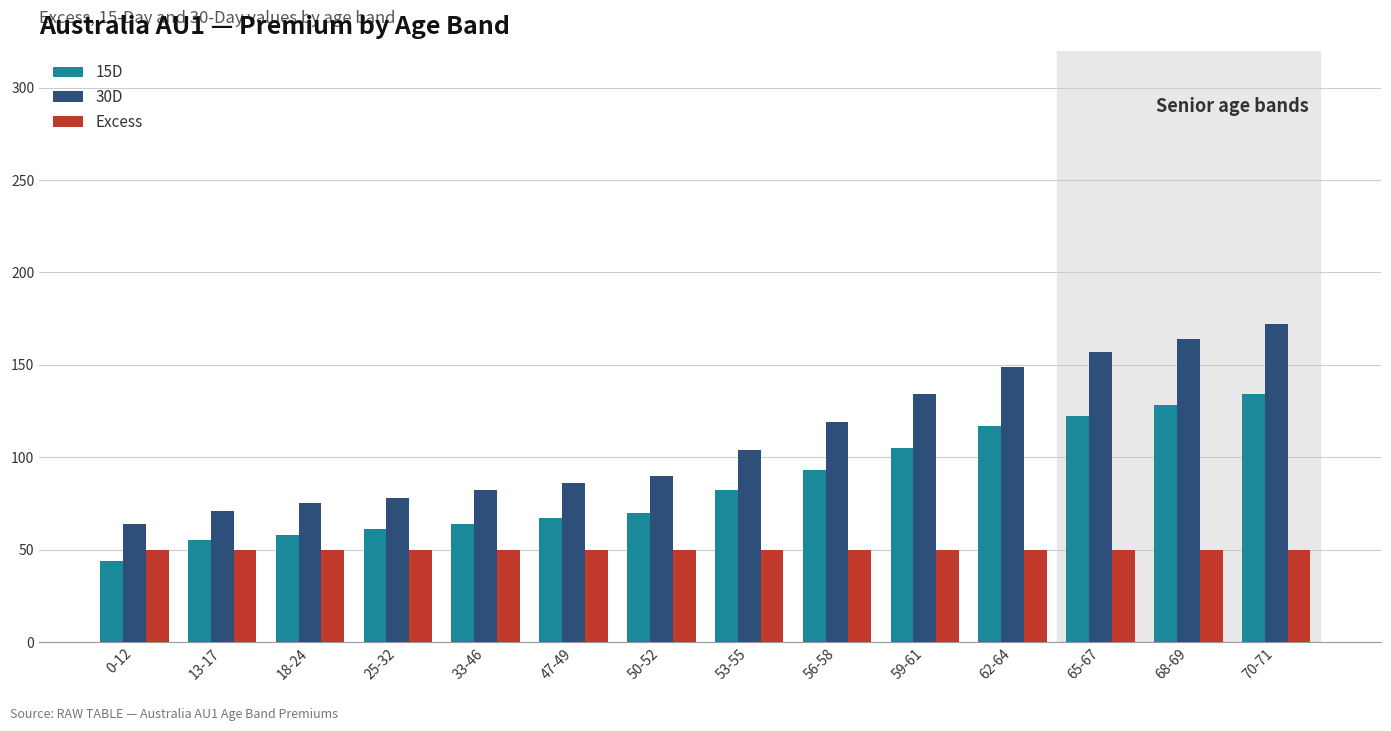

Is the value of 30D at 25-32 greater than the value of 15D at 33-46?

Yes